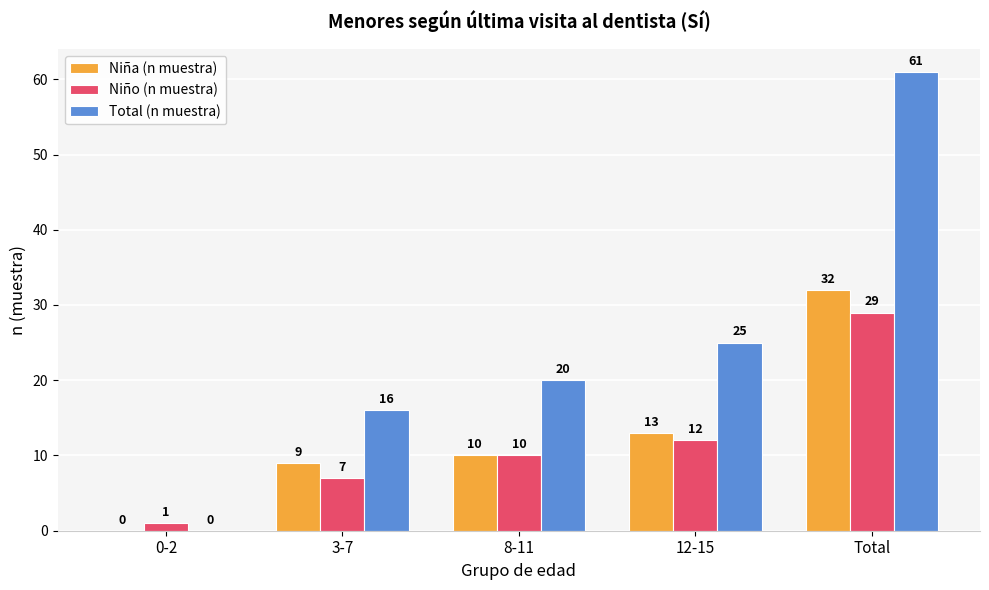

Is the value of Niña (n muestra) at 12-15 greater than the value of Niño (n muestra) at 8-11?

Yes